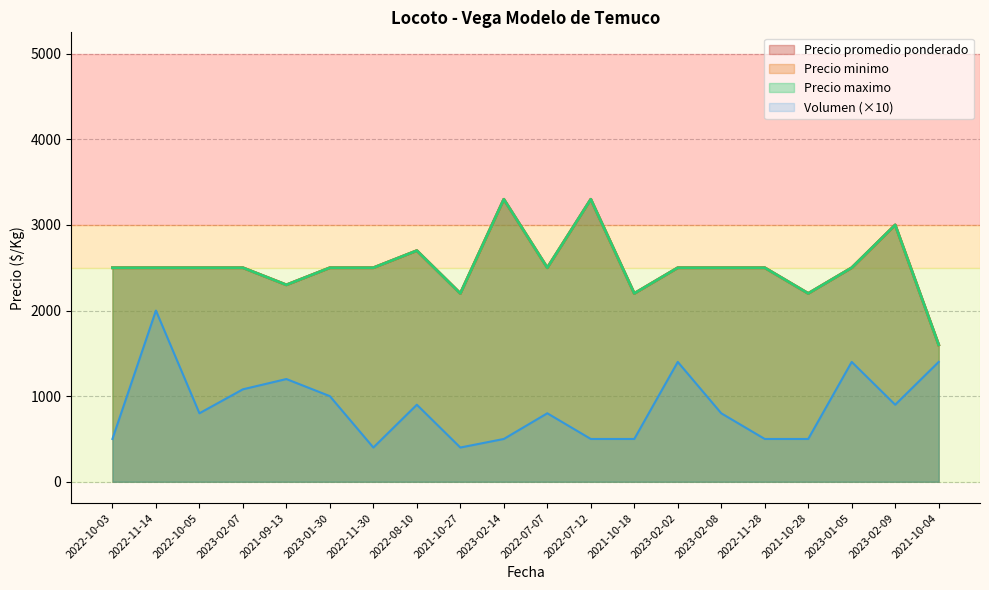

Where does the Precio minimo series first go above 2500?

2022-08-10